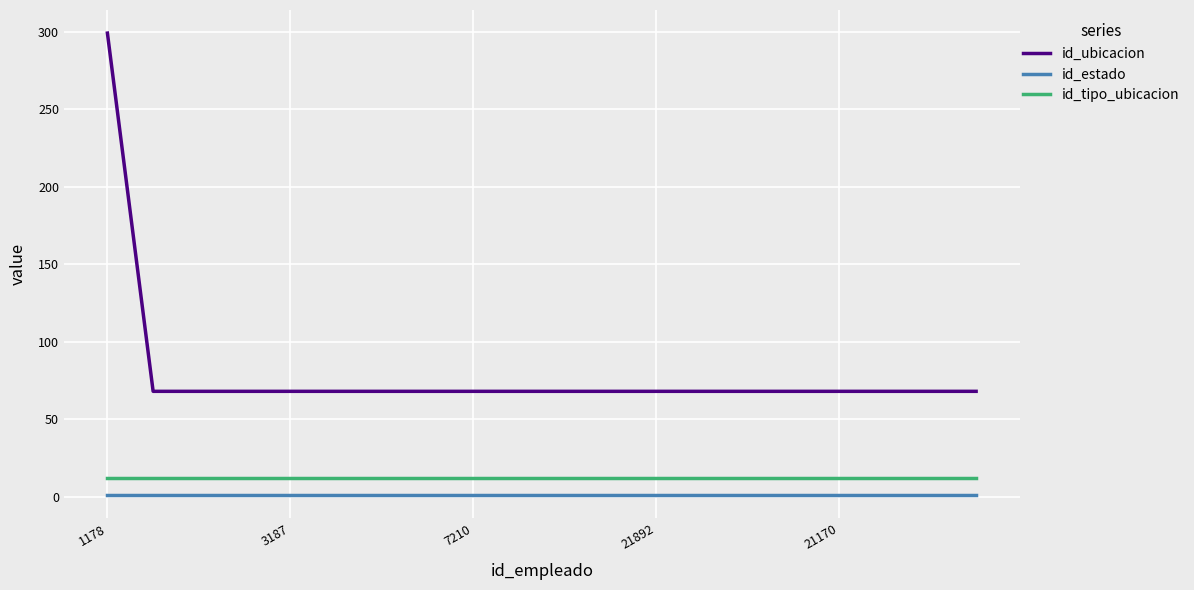

Which series has the widest spread of values?

id_ubicacion